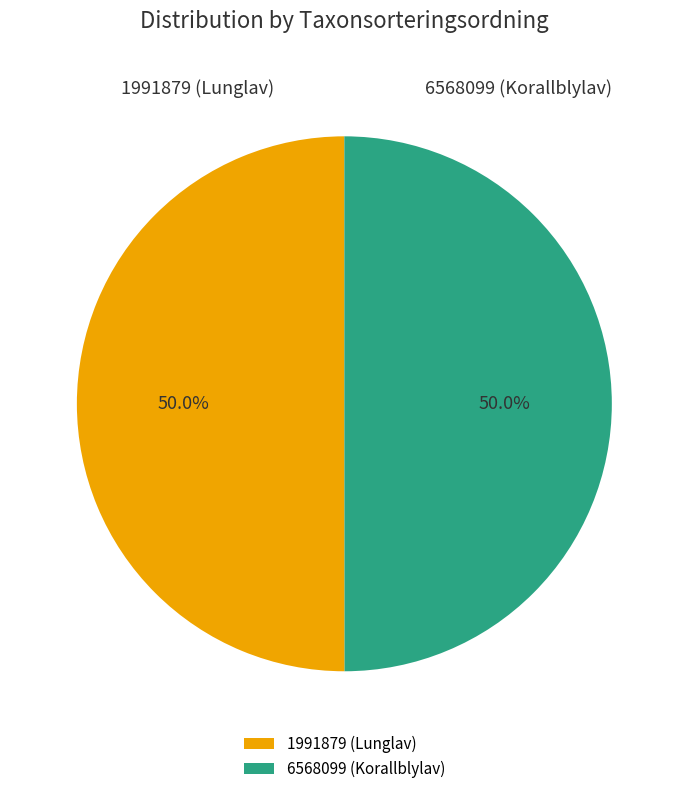

What percentage do 6568099 and 1991879 together represent?

100.0%